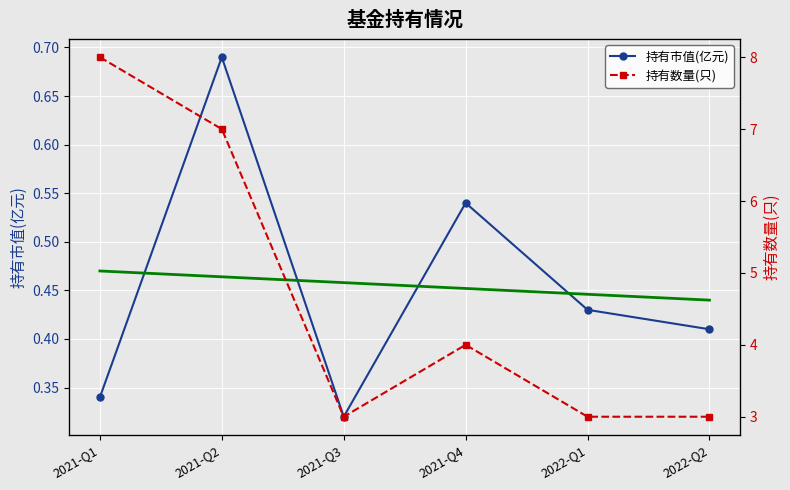

The 持有市值(亿元) series shows 0.6 at 2022-Q2. True or false?

False